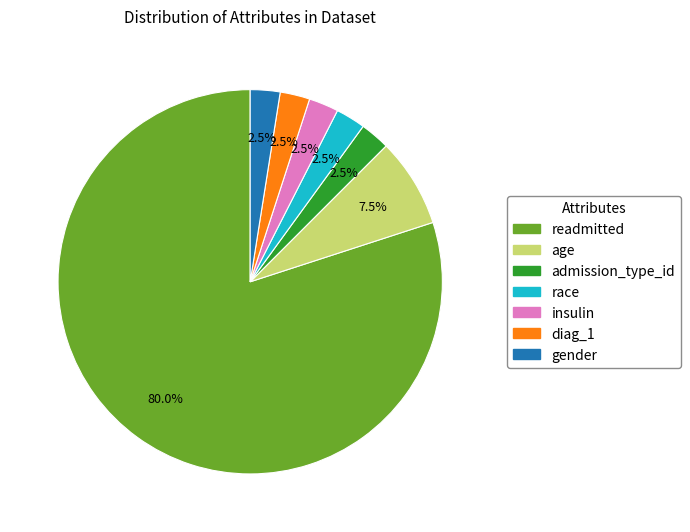

Which category has the biggest portion of the pie?

readmitted